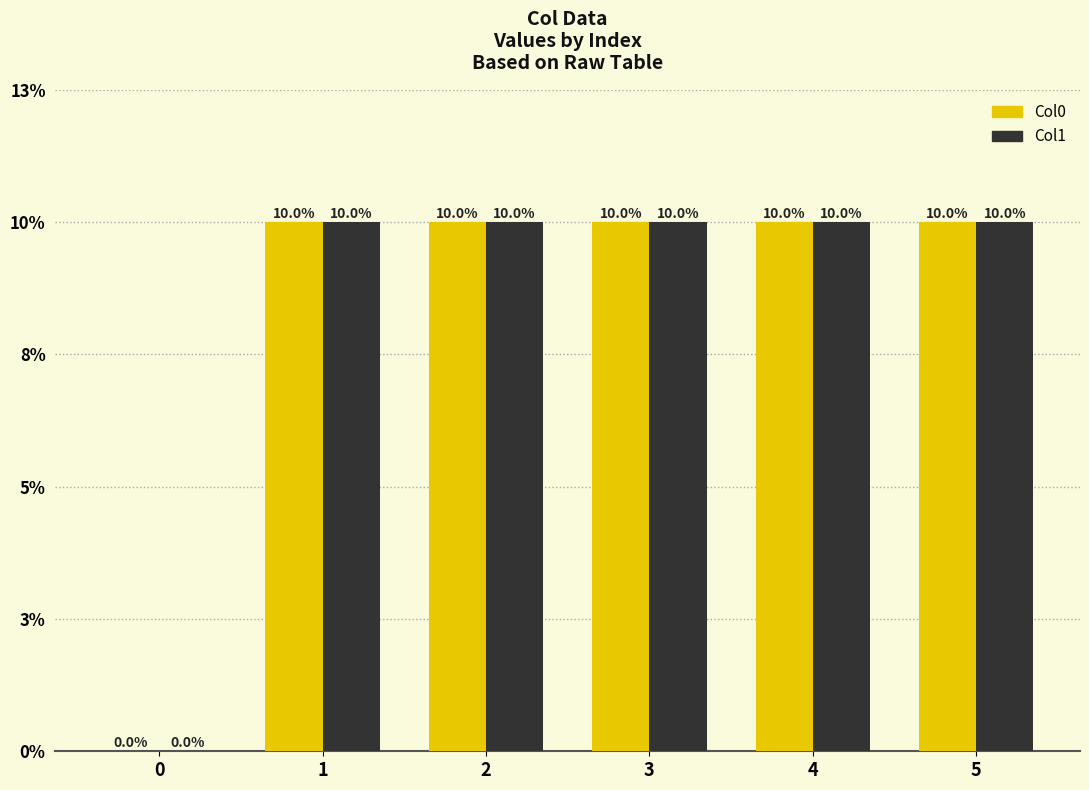

What are all the series names shown in the legend?

Col0, Col1